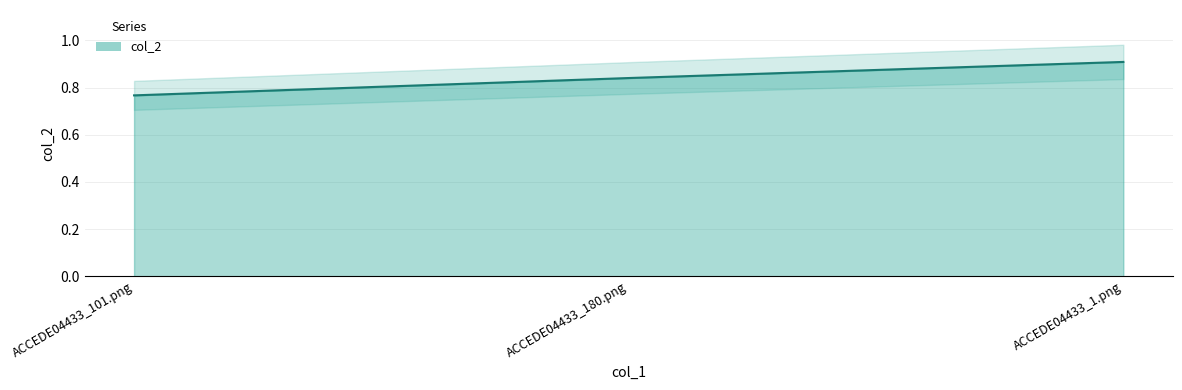

Does the chart have visible grid lines?

Yes